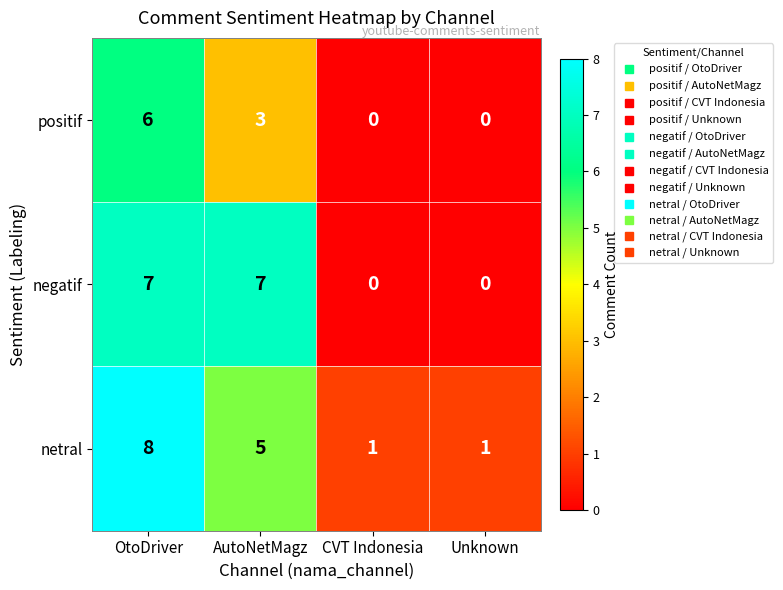

What is the total value across all series at Unknown?

1